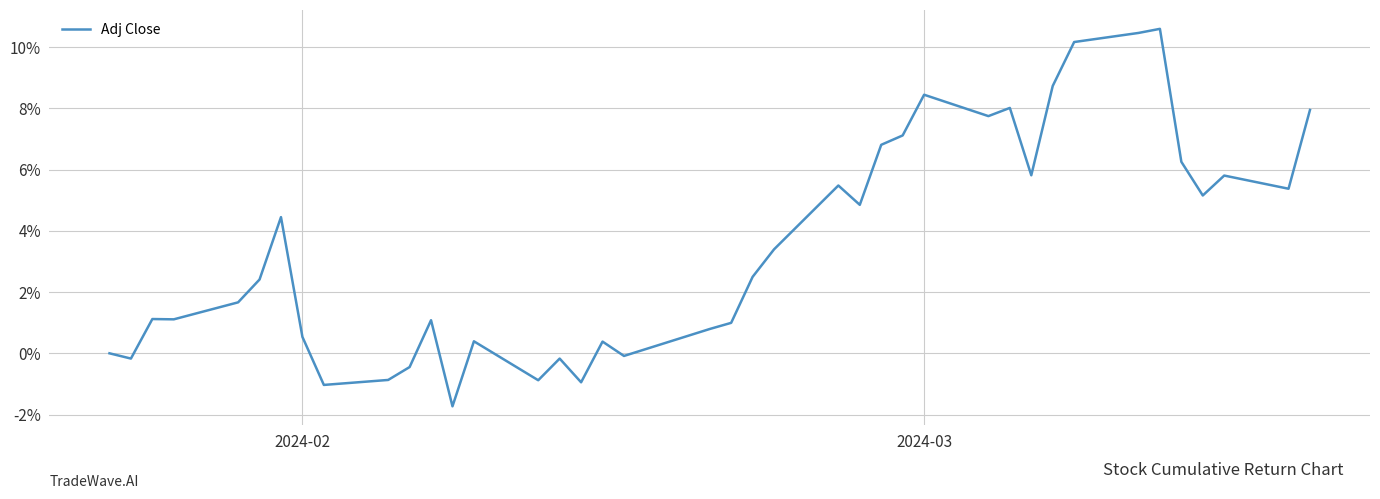

What is the difference between the maximum and minimum values?

12.3